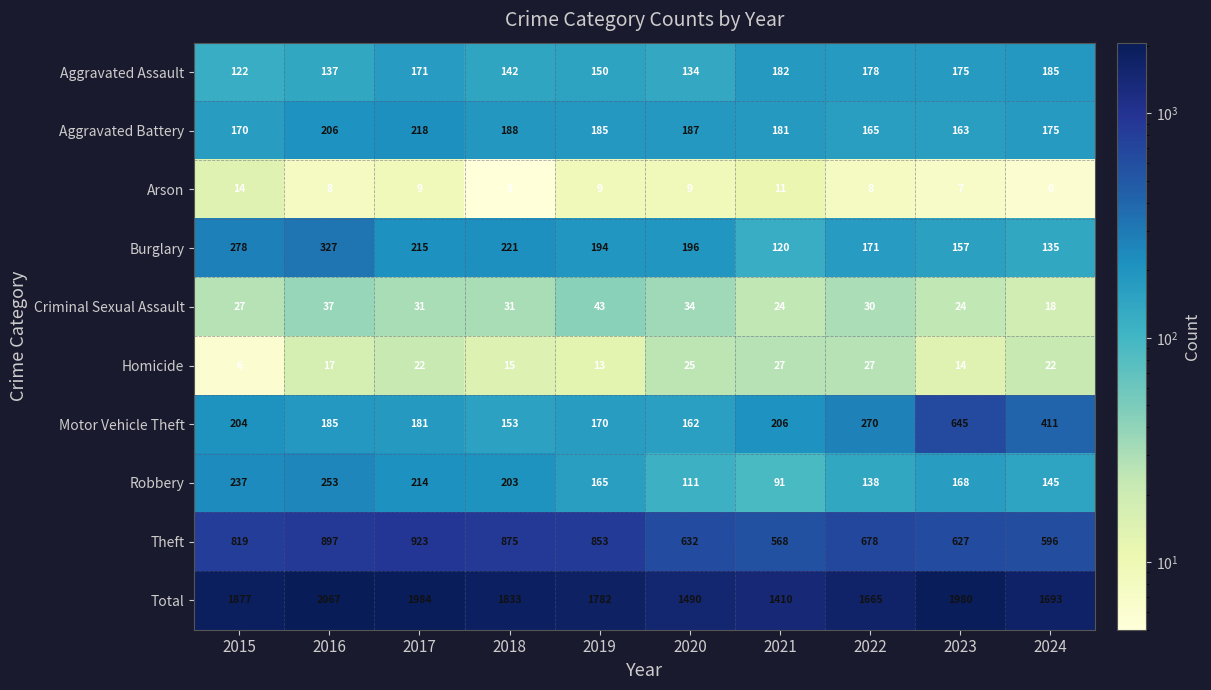

Rank the series at 2017 from lowest to highest value.

Arson, Homicide, Criminal Sexual Assault, Aggravated Assault, Motor Vehicle Theft, Robbery, Burglary, Aggravated Battery, Theft, Total